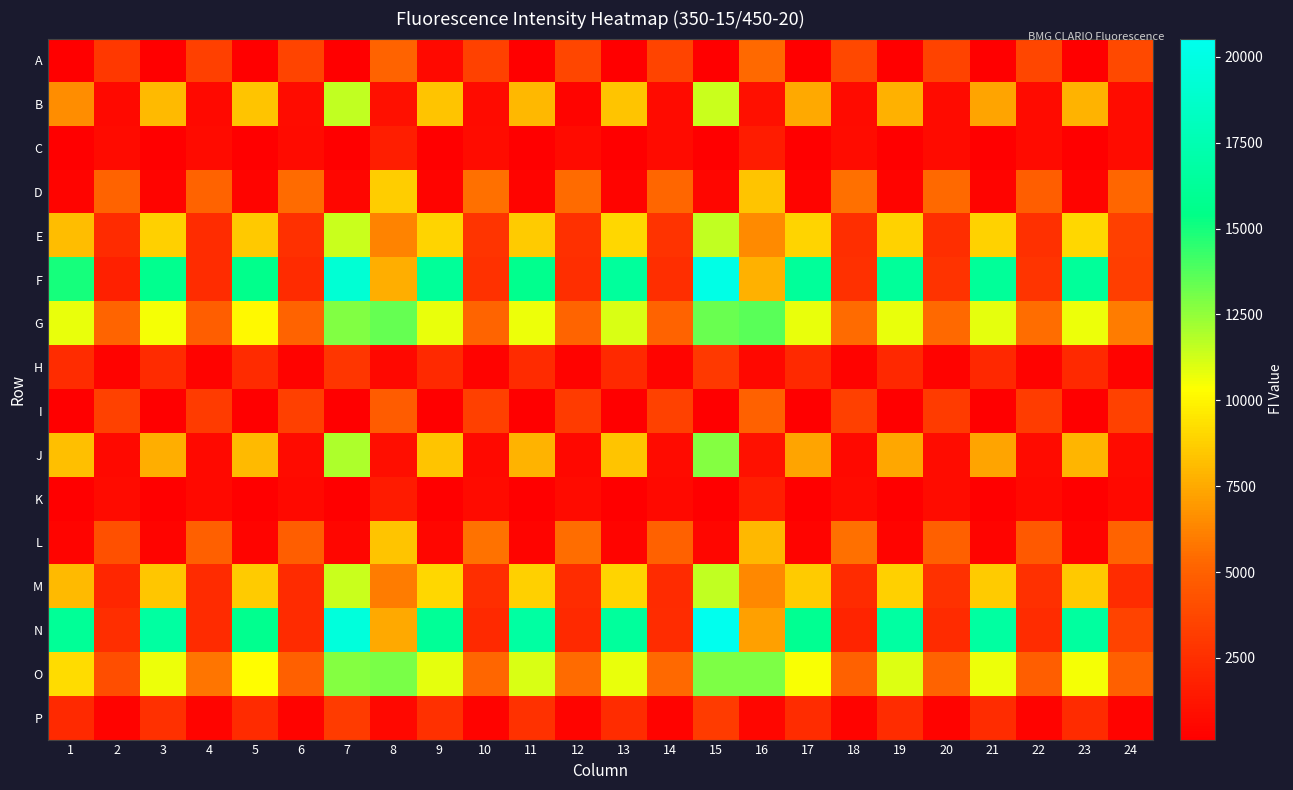

Rank the series by their maximum value, from highest to lowest.

N, F, G, O, J, M, B, E, D, L, A, I, P, H, K, C